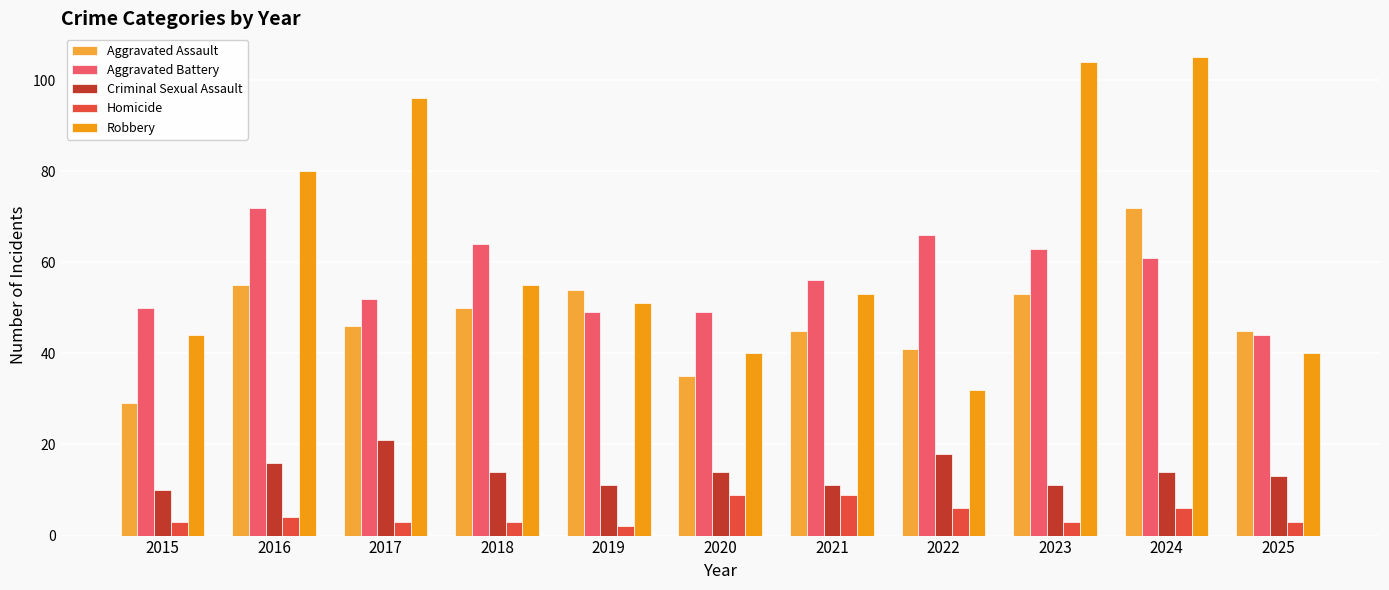

What is the sum of all Homicide values?

51